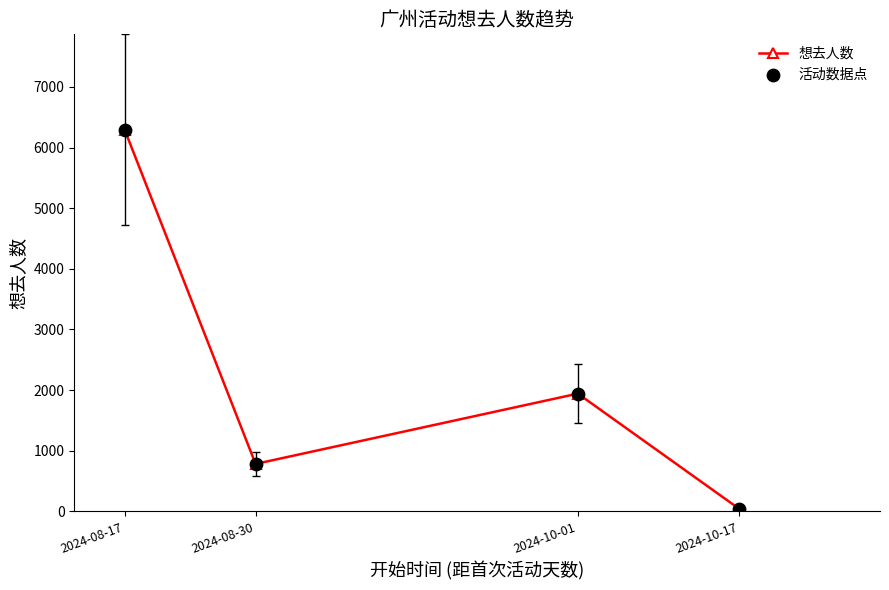

What is the ratio of the value at 2024-10-01 to the value at 2024-08-30?

2.5